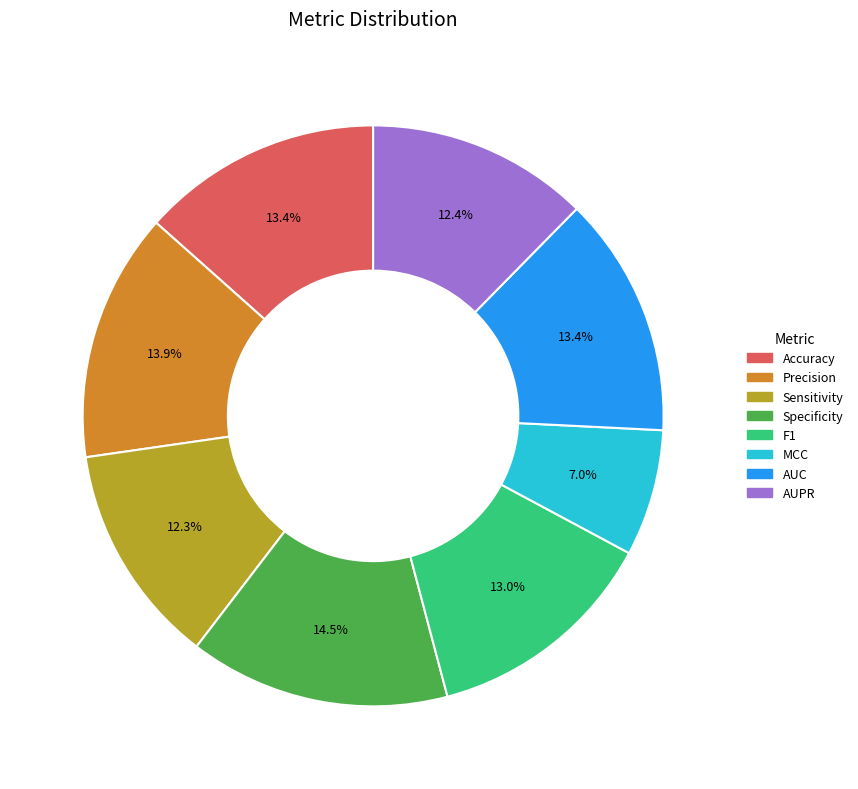

What percentage do Specificity and AUC together represent?

27.9%